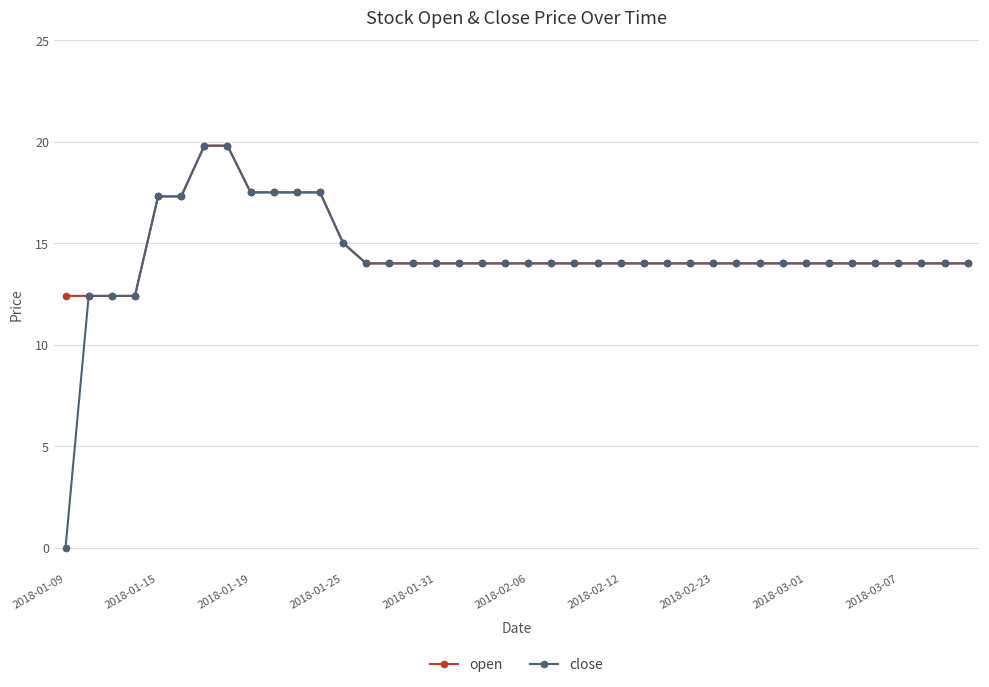

What is the value of the close point at the 2nd from the left?

12.4